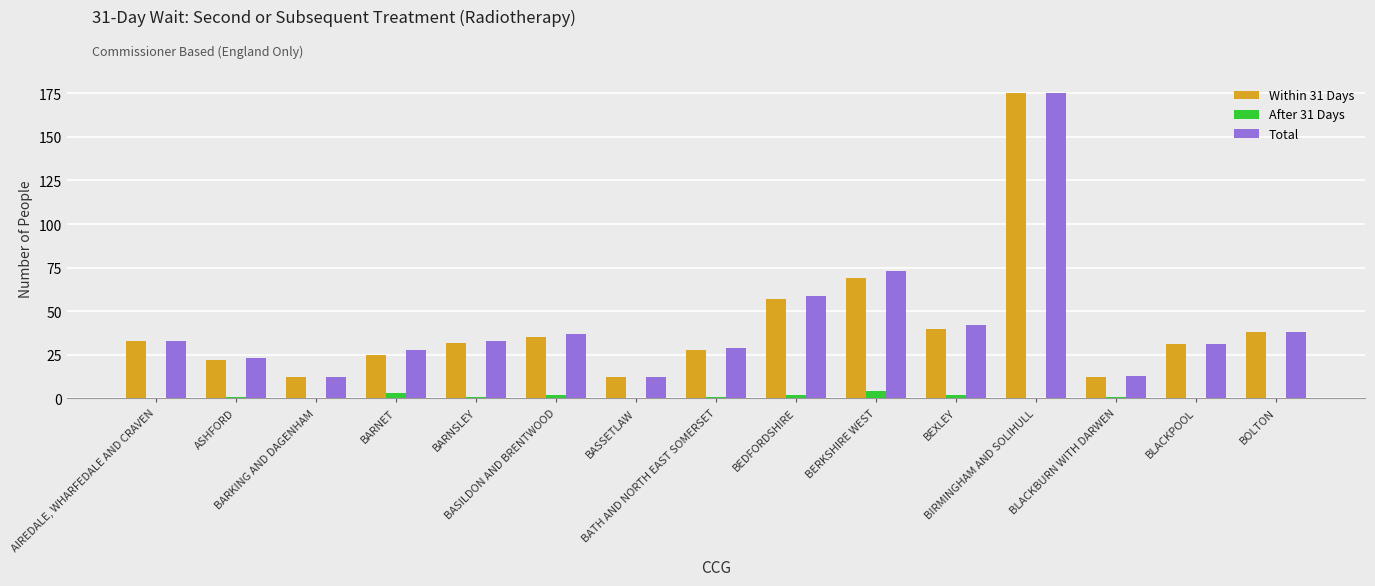

Reading left to right, extract all data points from this chart.

Within 31 Days: AIREDALE, WHARFEDALE AND CRAVEN=33	ASHFORD=22	BARKING AND DAGENHAM=12	BARNET=25	BARNSLEY=32	BASILDON AND BRENTWOOD=35	BASSETLAW=12	BATH AND NORTH EAST SOMERSET=28	BEDFORDSHIRE=57	BERKSHIRE WEST=69	BEXLEY=40	BIRMINGHAM AND SOLIHULL=175	BLACKBURN WITH DARWEN=12	BLACKPOOL=31	BOLTON=38
After 31 Days: AIREDALE, WHARFEDALE AND CRAVEN=0	ASHFORD=1	BARKING AND DAGENHAM=0	BARNET=3	BARNSLEY=1	BASILDON AND BRENTWOOD=2	BASSETLAW=0	BATH AND NORTH EAST SOMERSET=1	BEDFORDSHIRE=2	BERKSHIRE WEST=4	BEXLEY=2	BIRMINGHAM AND SOLIHULL=0	BLACKBURN WITH DARWEN=1	BLACKPOOL=0	BOLTON=0
Total: AIREDALE, WHARFEDALE AND CRAVEN=33	ASHFORD=23	BARKING AND DAGENHAM=12	BARNET=28	BARNSLEY=33	BASILDON AND BRENTWOOD=37	BASSETLAW=12	BATH AND NORTH EAST SOMERSET=29	BEDFORDSHIRE=59	BERKSHIRE WEST=73	BEXLEY=42	BIRMINGHAM AND SOLIHULL=175	BLACKBURN WITH DARWEN=13	BLACKPOOL=31	BOLTON=38